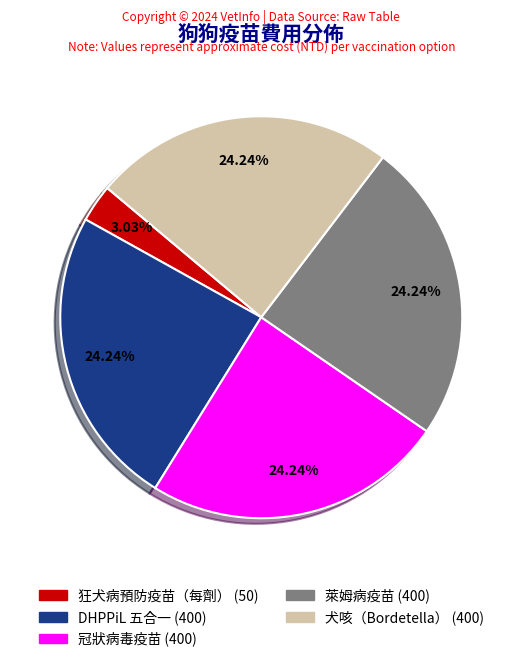

Which category has the smallest portion of the pie?

狂犬病預防疫苗（每劑）